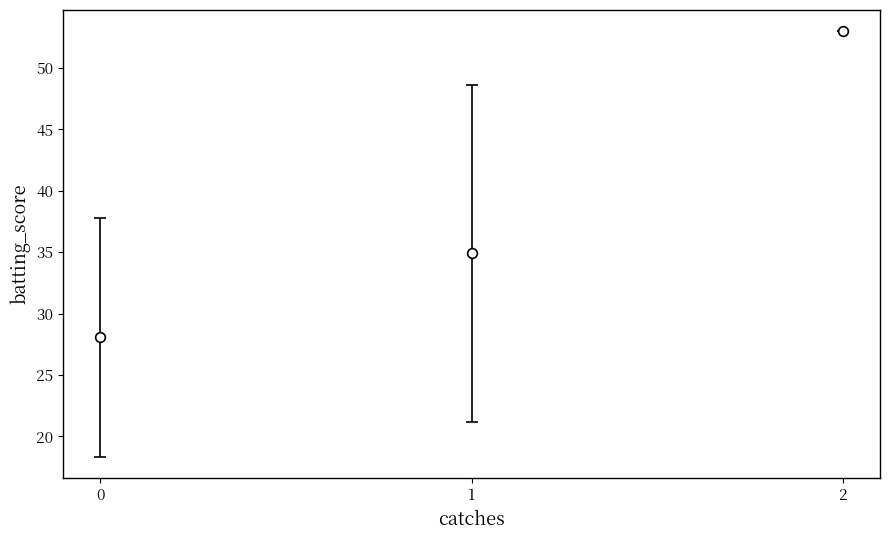

What is the change in value from 1 to 2?

+18.1